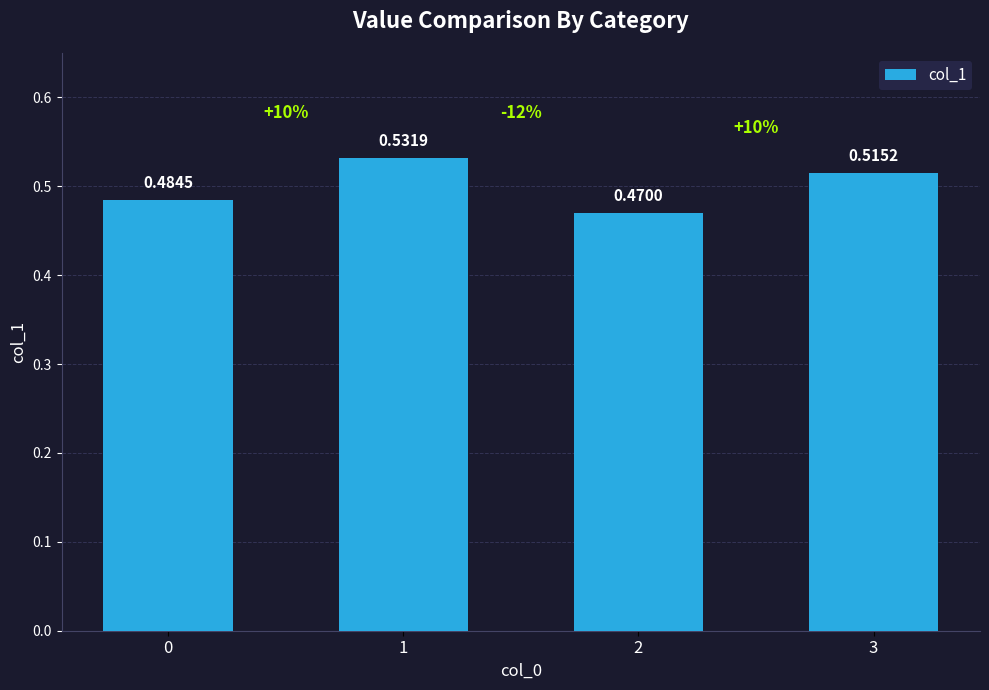

Rank the categories by value from lowest to highest.

2, 0, 3, 1